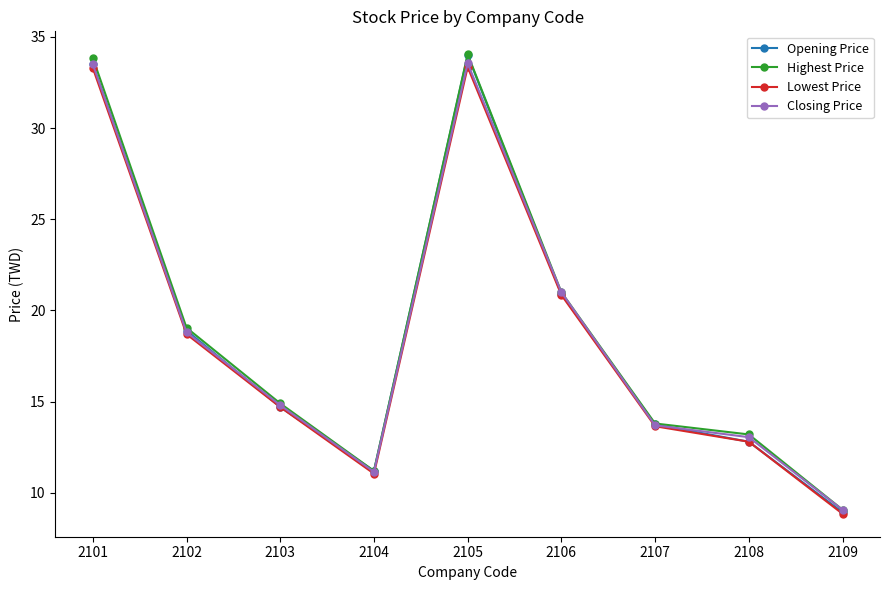

How many values in the Closing Price series are below 14?

4